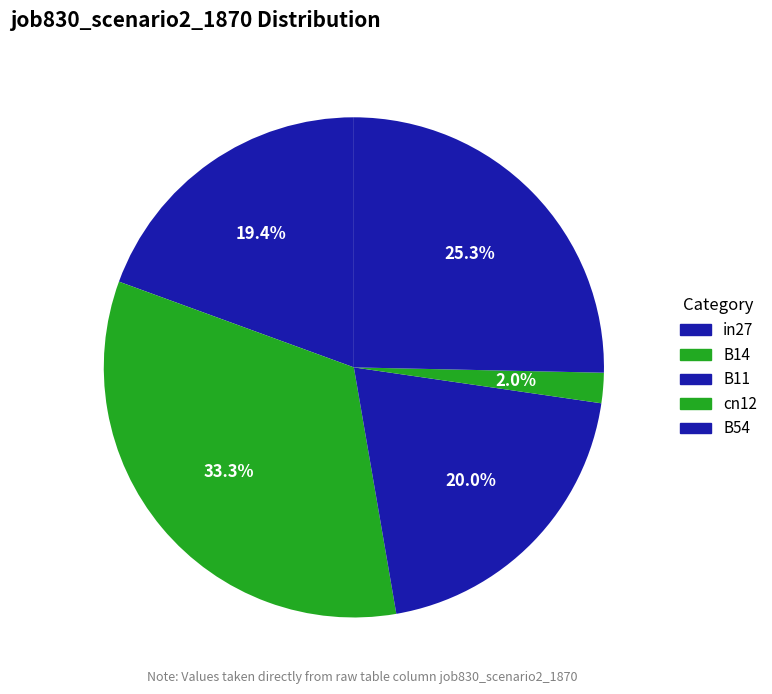

How many slices are in this pie chart?

5